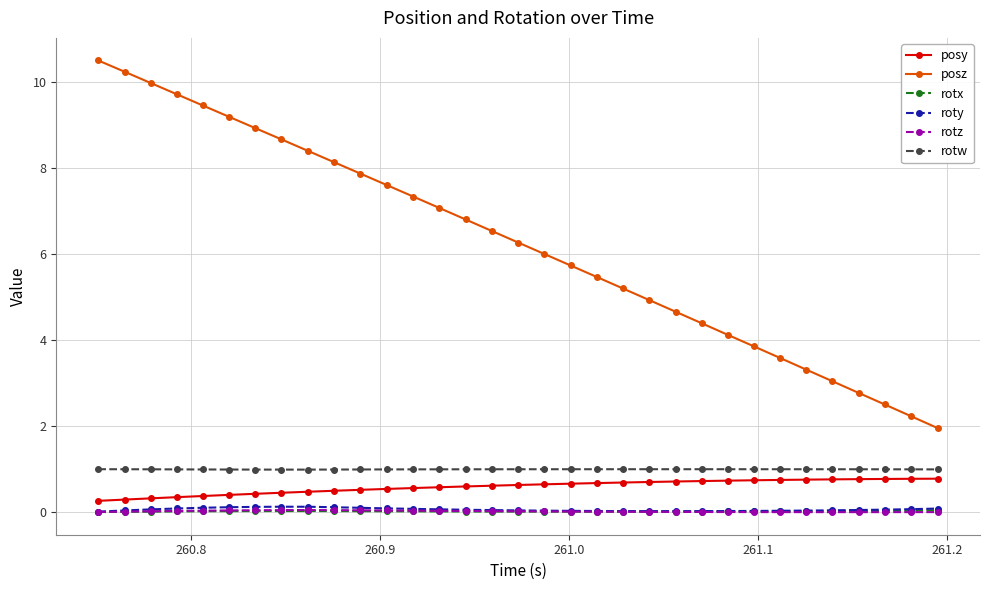

True or false: posz has more than 0 points higher than both neighbors.

False